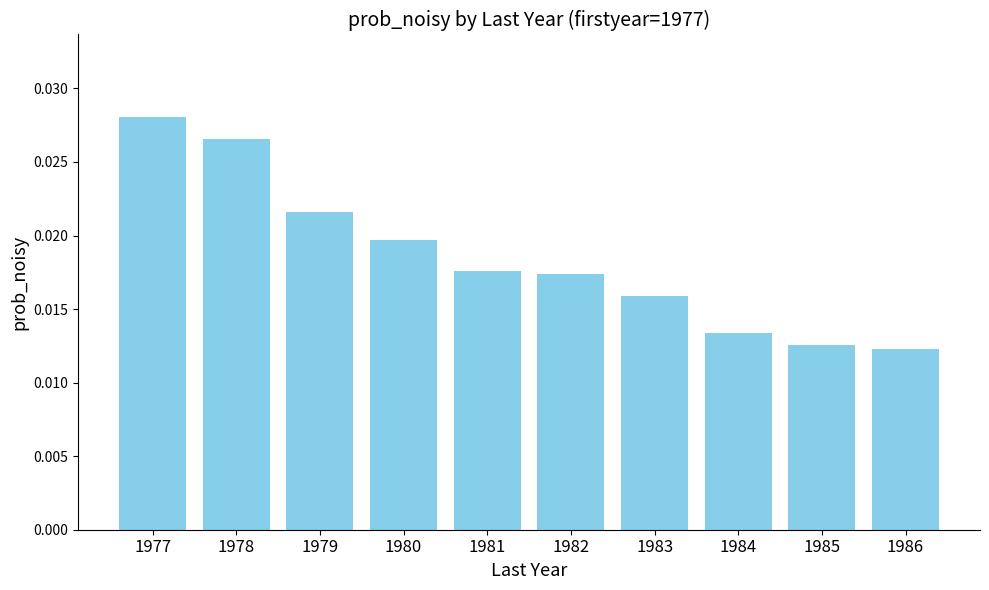

Between 1981 and 1977, which is larger?

1977